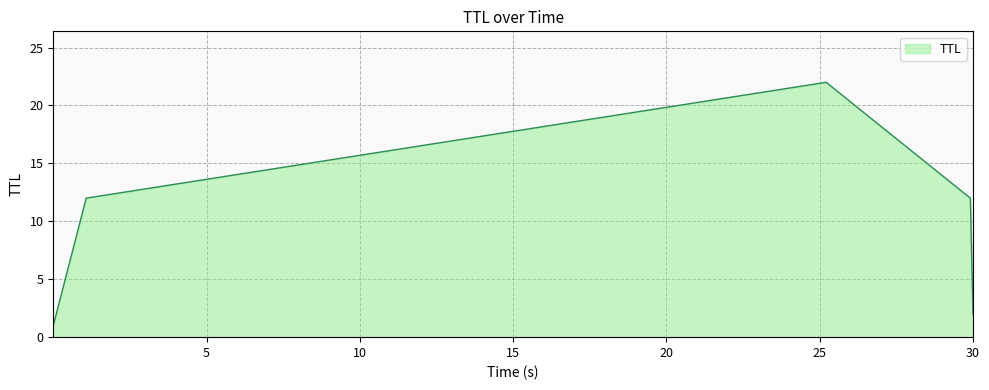

True or false: there are more than 1 points higher than both neighbors.

False